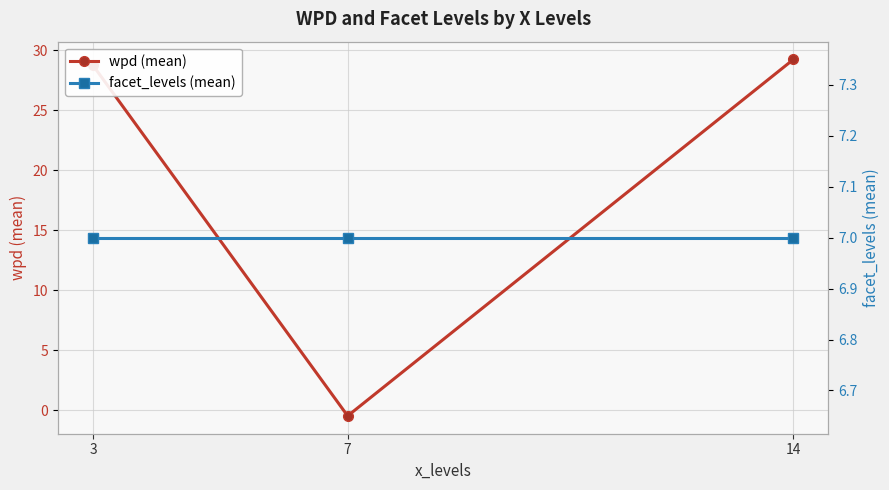

Which category has the highest value in the wpd (mean) series?

14